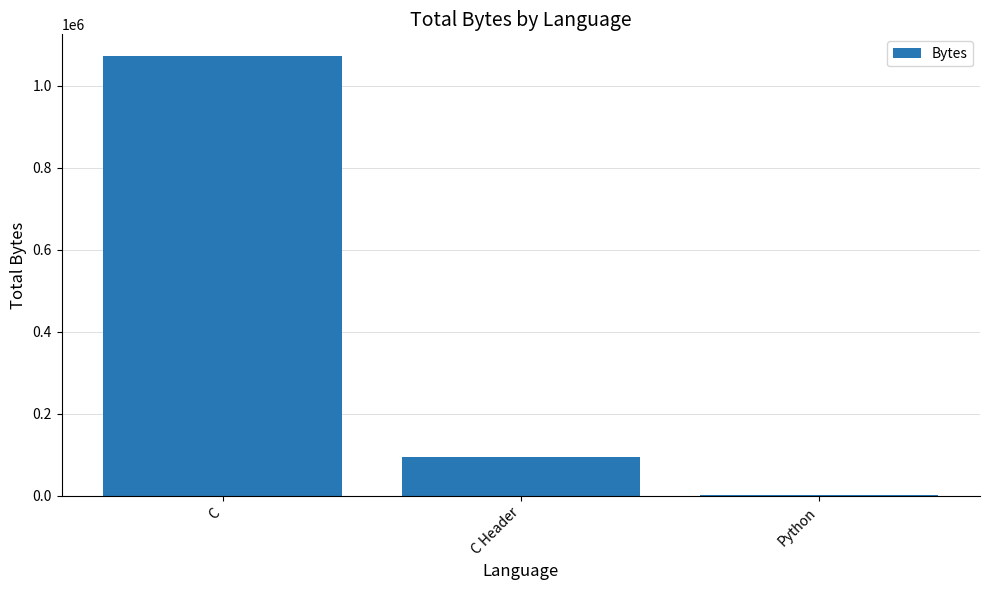

What is the difference between the maximum and minimum values?

1068791